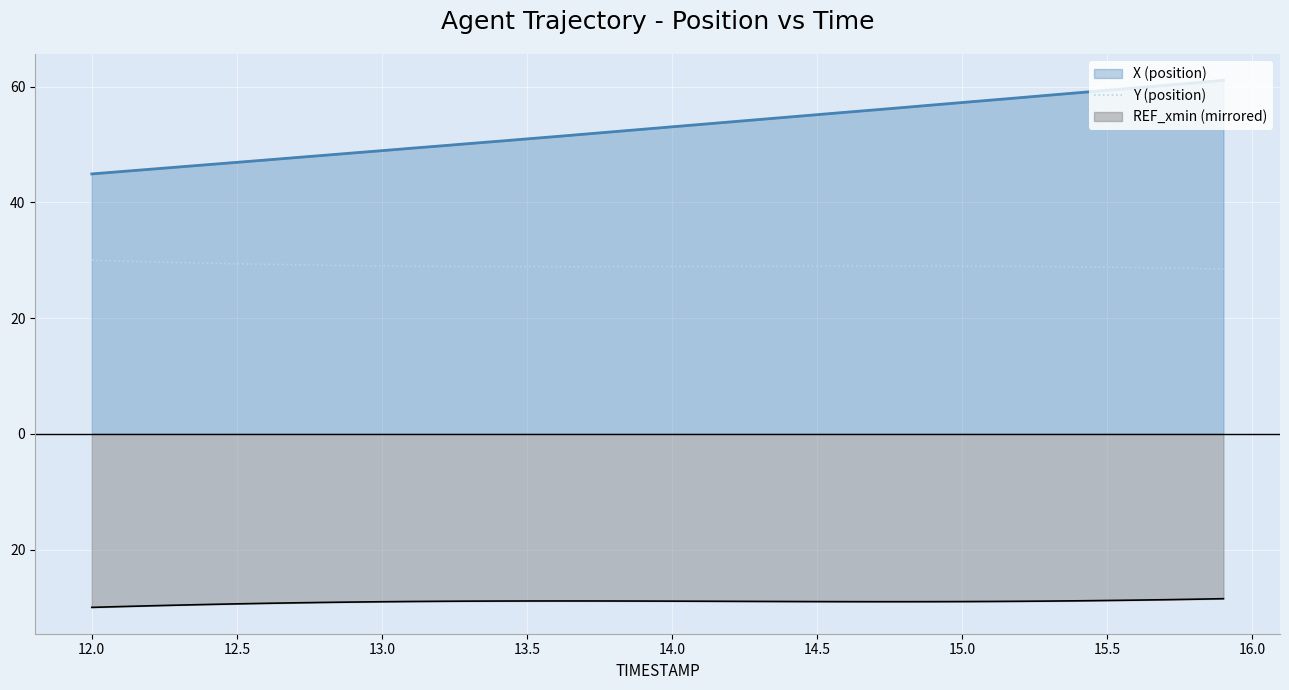

Does the chart display data point markers on the line(s)?

No